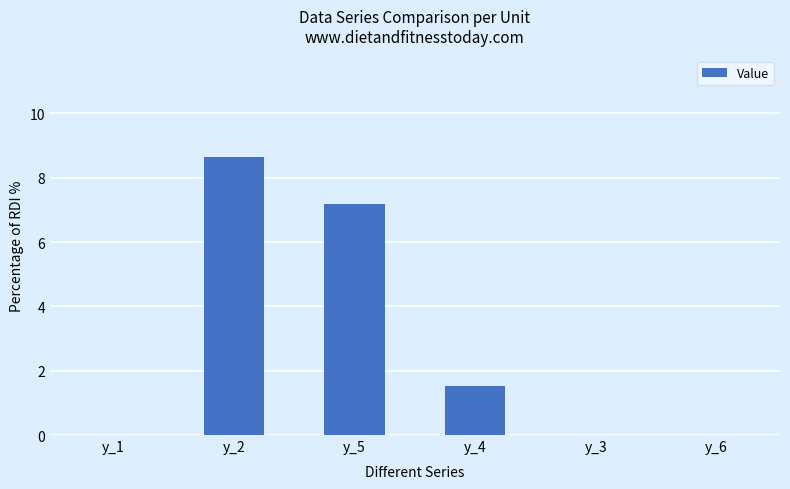

Reading left to right, list all the values displayed in this chart.

0.0	8.6	7.2	1.5	0.0	0.0